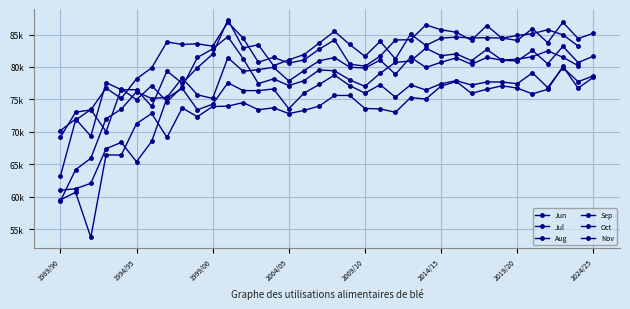

What is the approximate value of Aug at 18?

85488.0